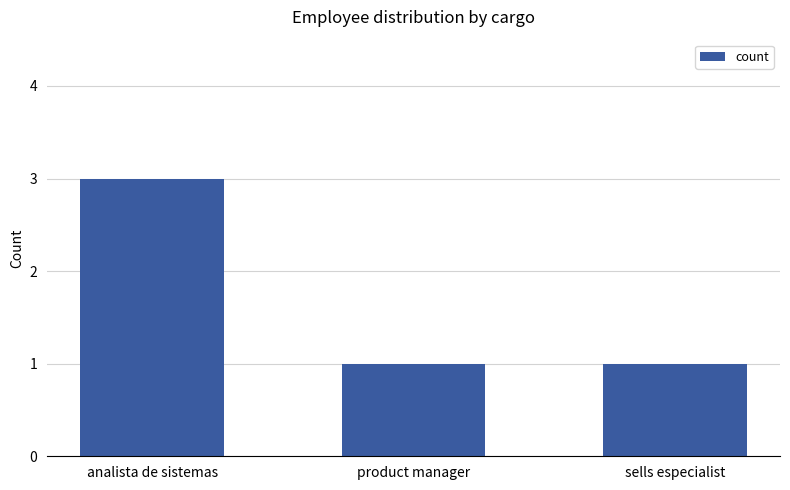

Does the chart contain stacked bars?

No